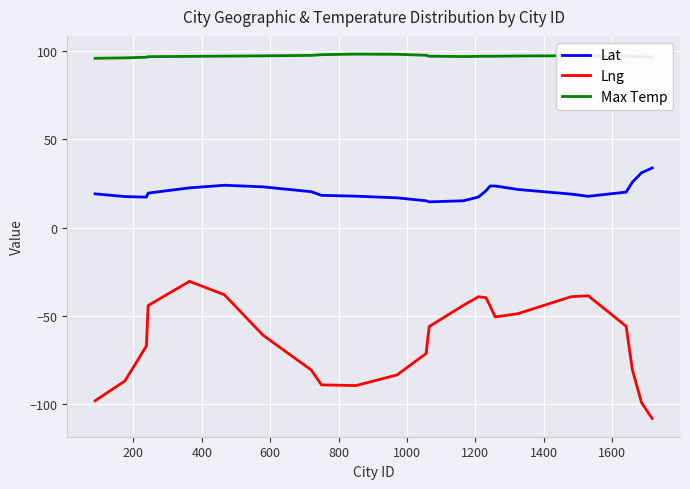

Does the chart display data point markers on the line(s)?

No